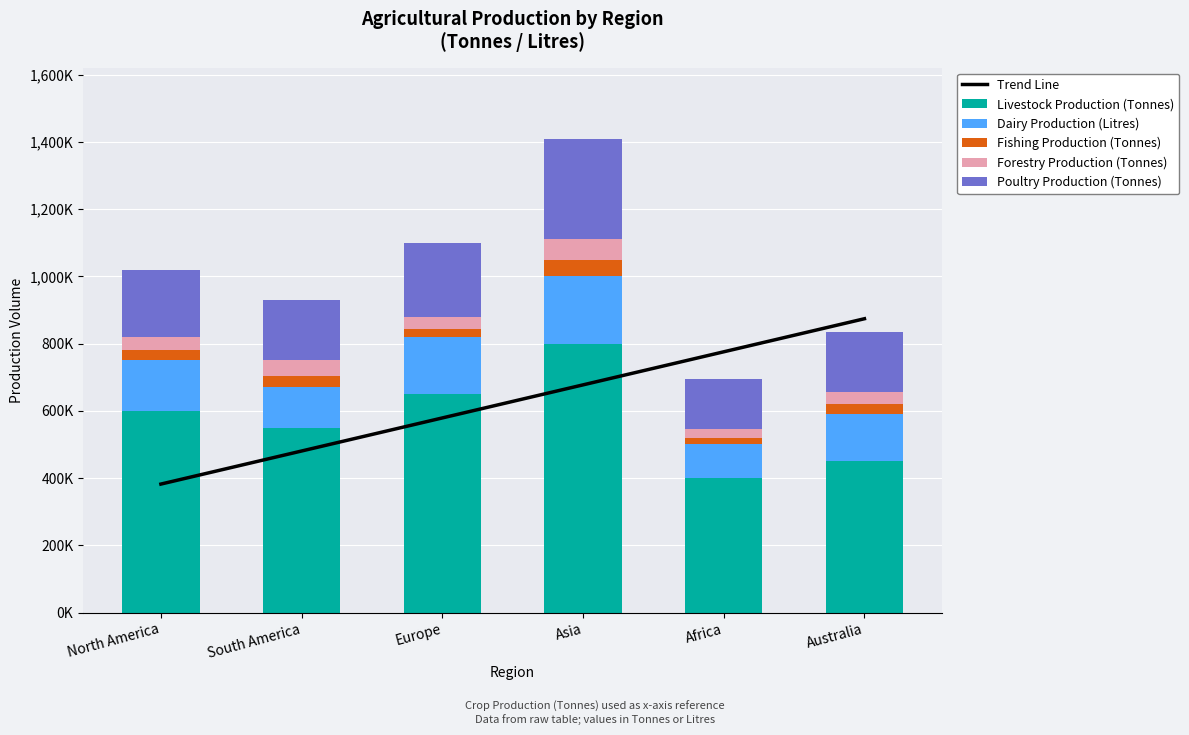

Are the bars grouped side by side (vs. stacked)?

No